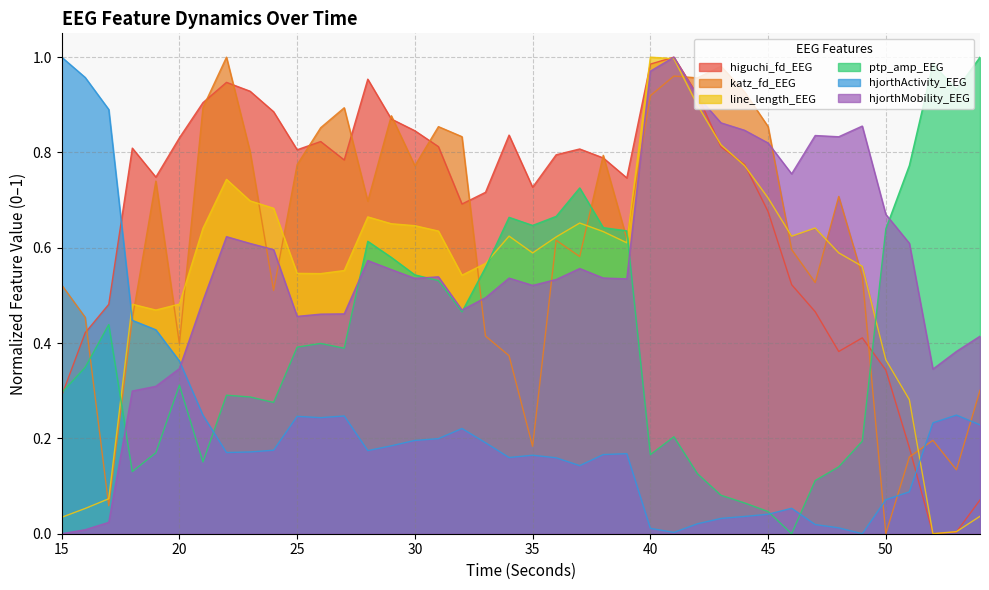

Rank the series by their maximum value, from highest to lowest.

higuchi_fd_EEG, katz_fd_EEG, line_length_EEG, ptp_amp_EEG, hjorthActivity_EEG, hjorthMobility_EEG